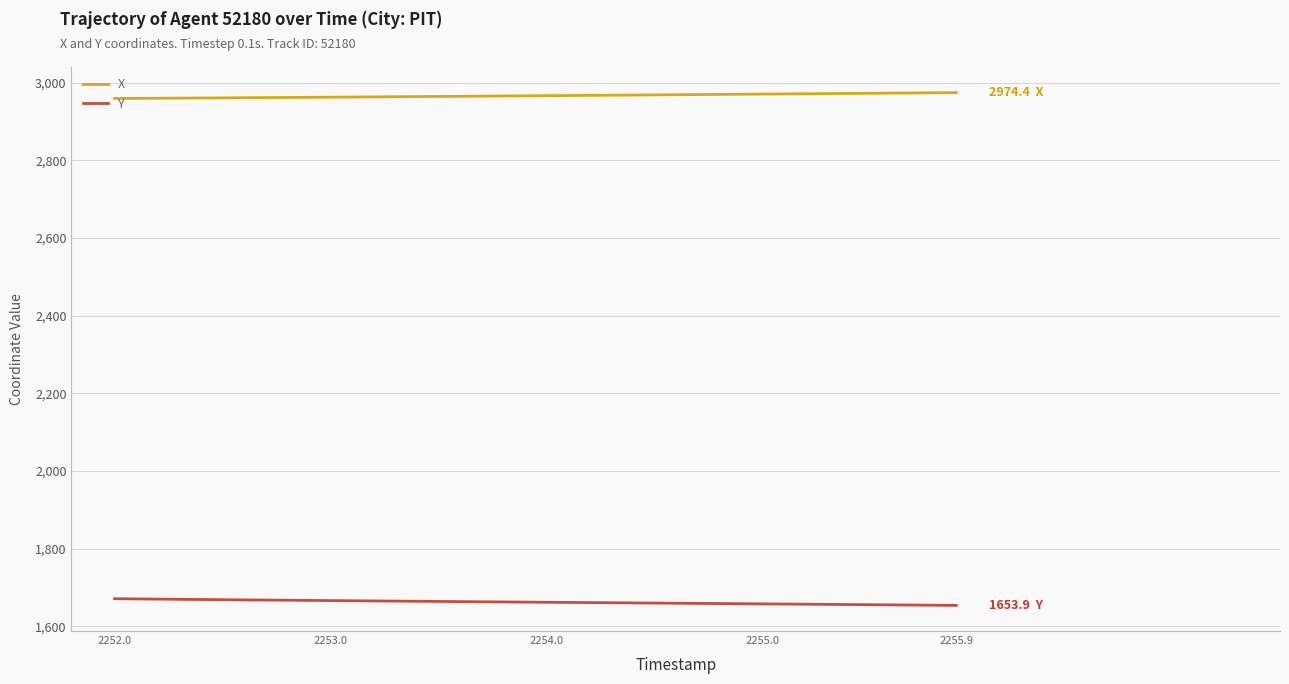

What is the highest value of the Y series?

1671.0